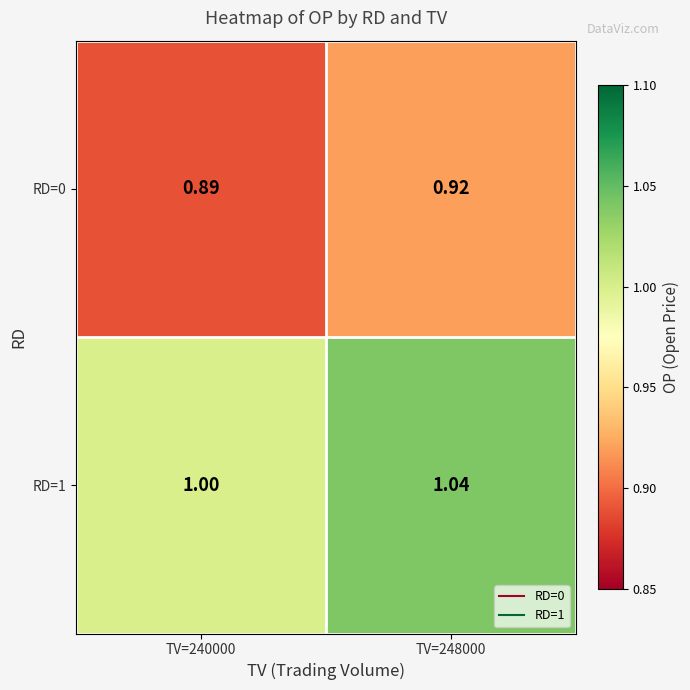

What is the spread (max minus min) of values at TV=248000?

0.1